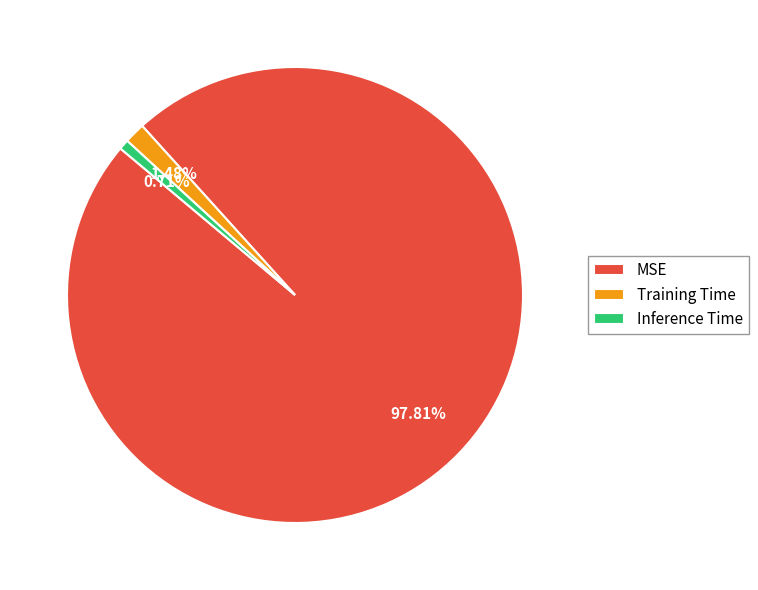

To the nearest percent, what portion does MSE represent?

98%